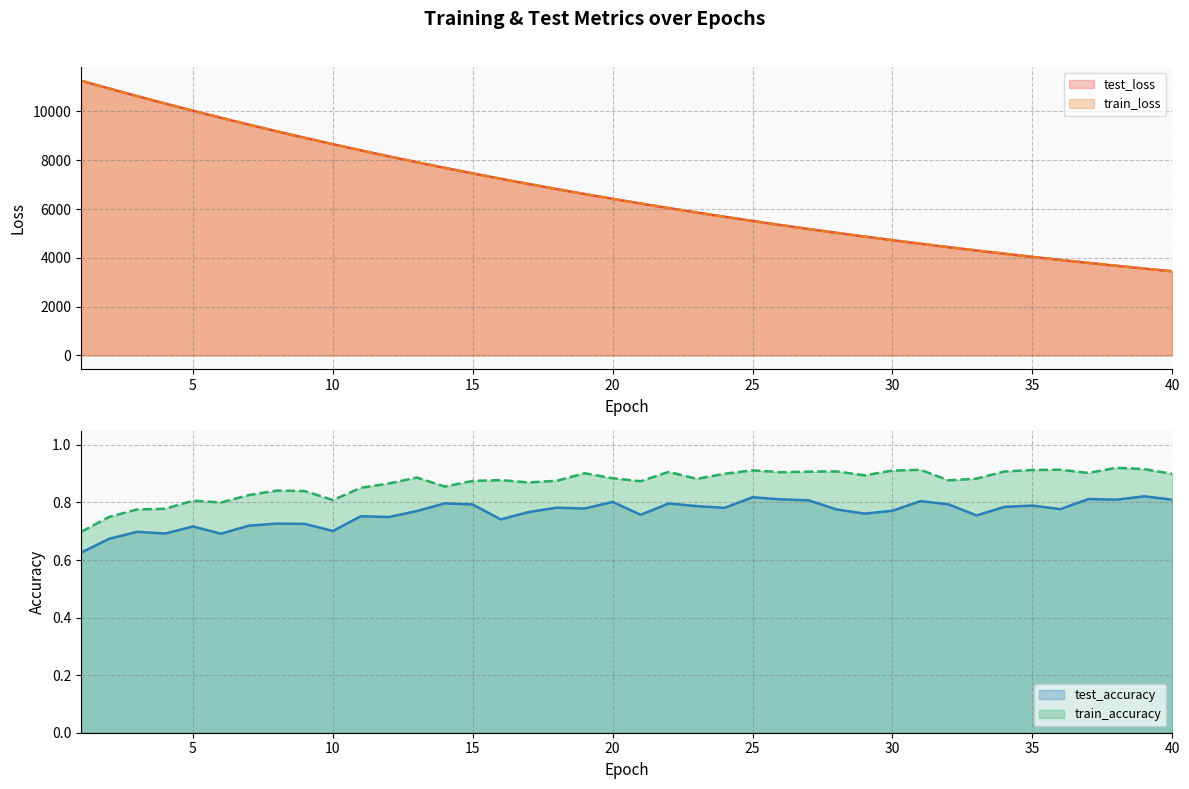

What is the total value across all series at 26?

10692.8